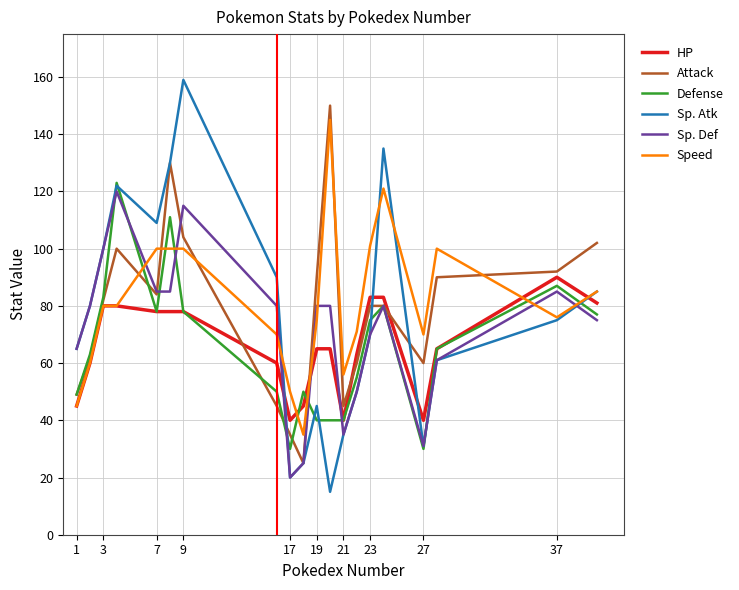

True or false: Speed and Defense cross at least once.

True